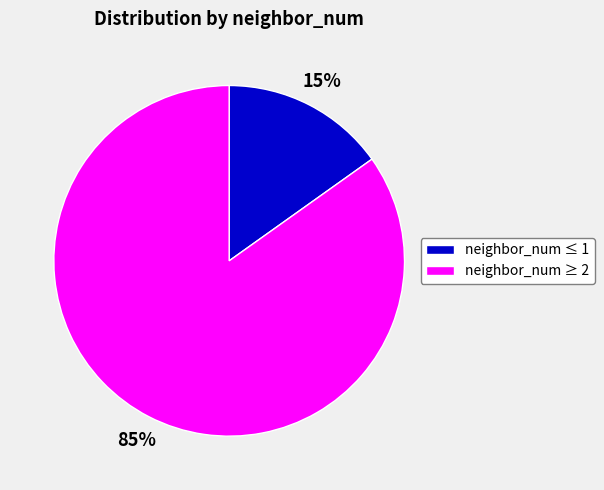

To the nearest percent, what percentage of the pie is neighbor_num ≤ 1?

15%